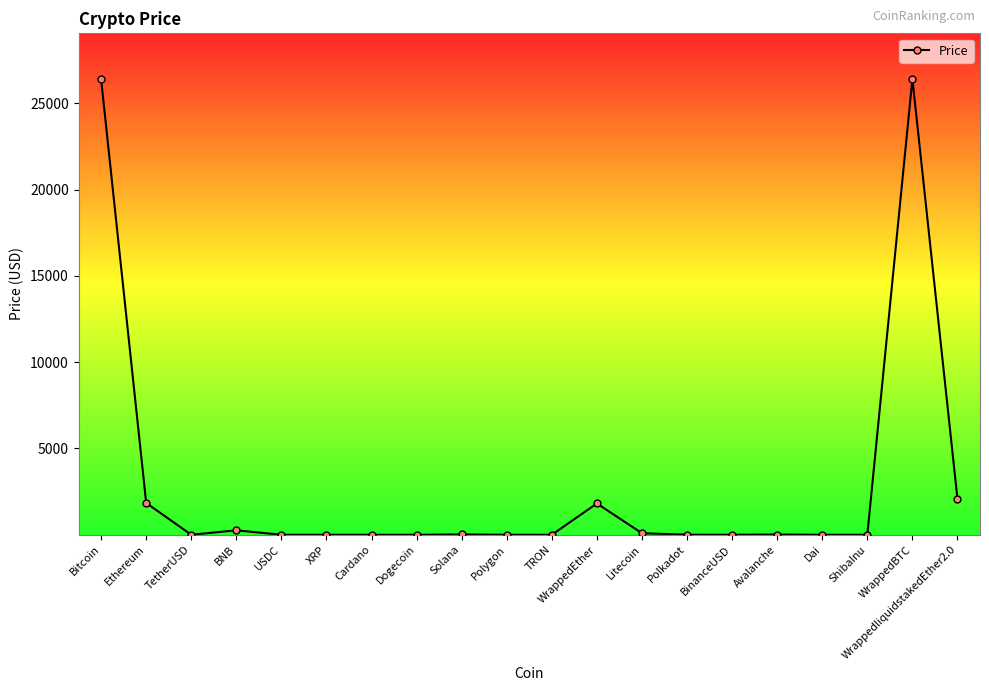

What is the difference between the maximum and minimum values?

26415.8